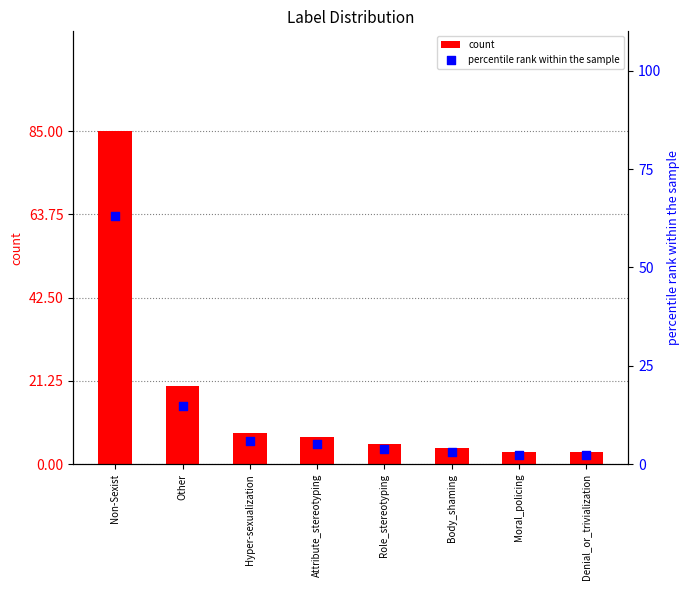

Is the value of count at Non-Sexist greater than the value of percentile rank within the sample at Non-Sexist?

Yes